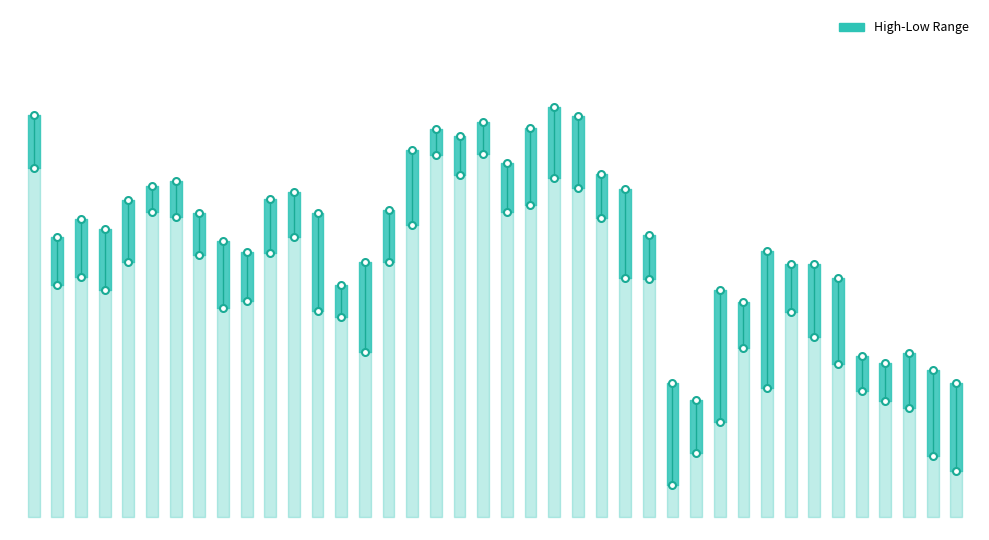

How many interior local peaks does the Low series have?

8